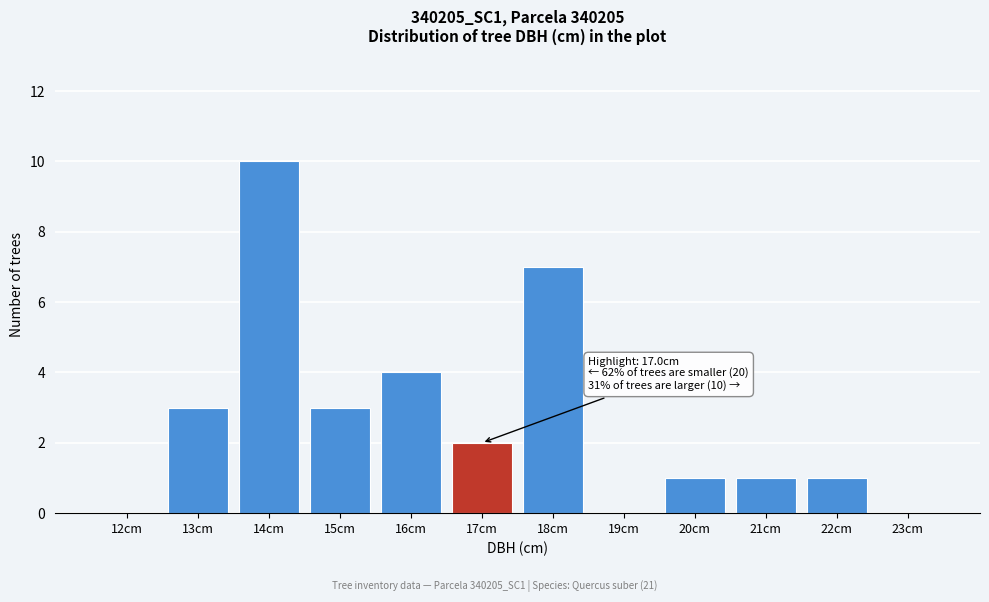

Reading left to right, extract all data points from this chart.

12cm=0	13cm=3	14cm=10	15cm=3	16cm=4	17cm=2	18cm=7	19cm=0	20cm=1	21cm=1	22cm=1	23cm=0